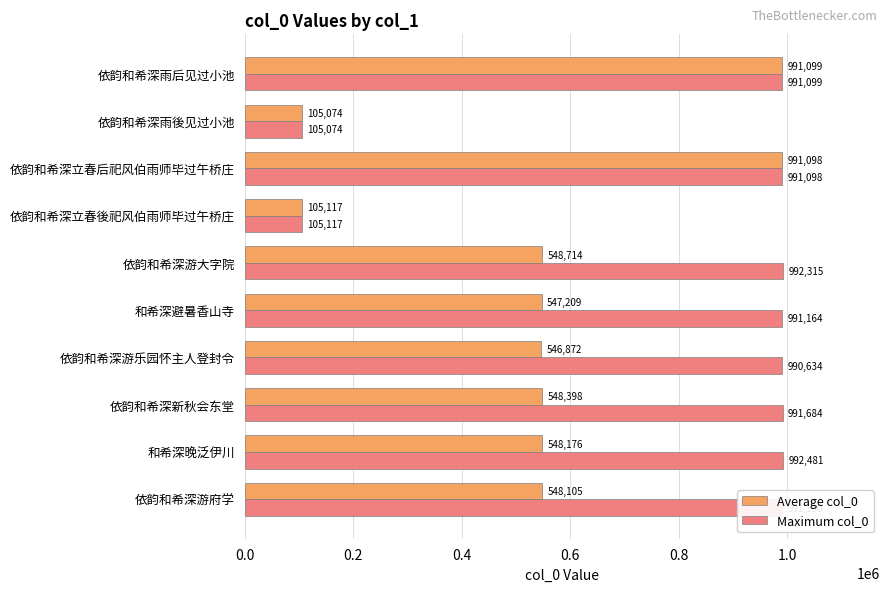

The value of Average col_0 at 依韵和希深新秋会东堂 is 548398.5. True or false?

True